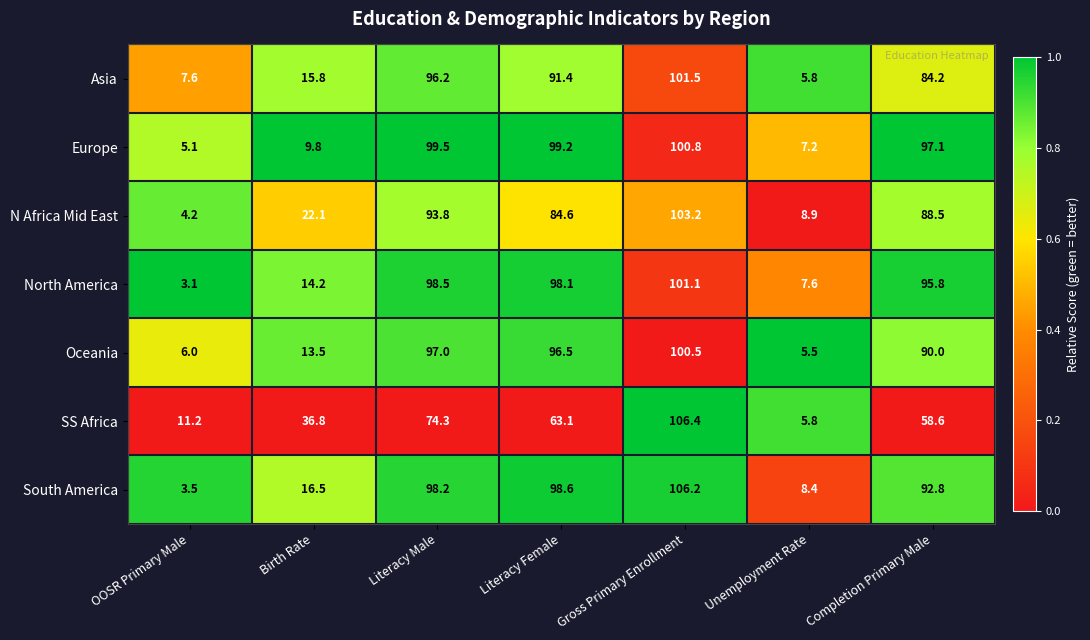

Which label corresponds to the largest value in the chart?

Gross Primary Enrollment